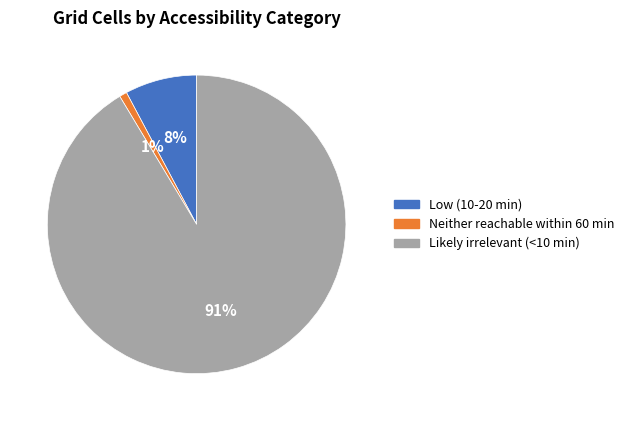

Does Likely irrelevant (<10 min) represent more than half of the total?

Yes